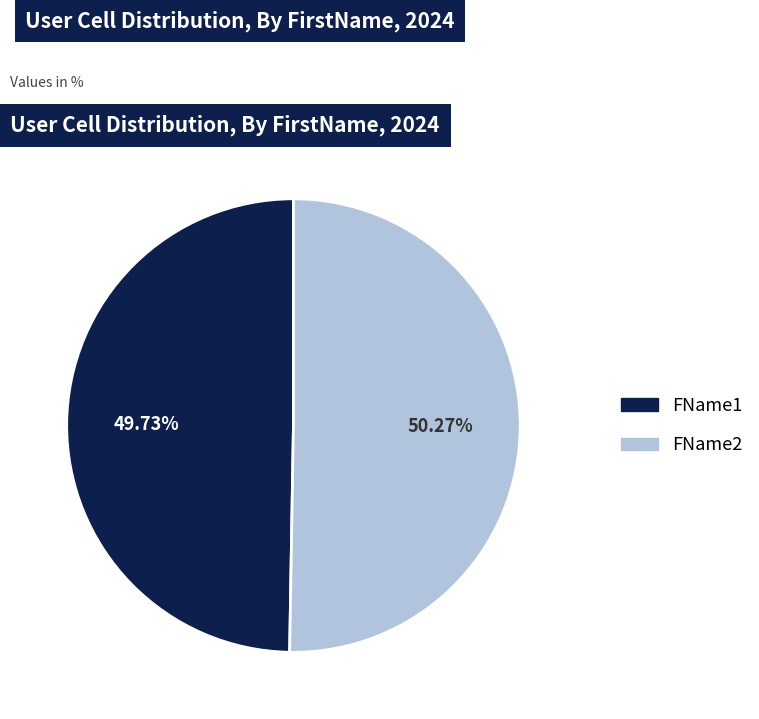

What is the ratio of the value at FName1 to the value at FName2?

1.0